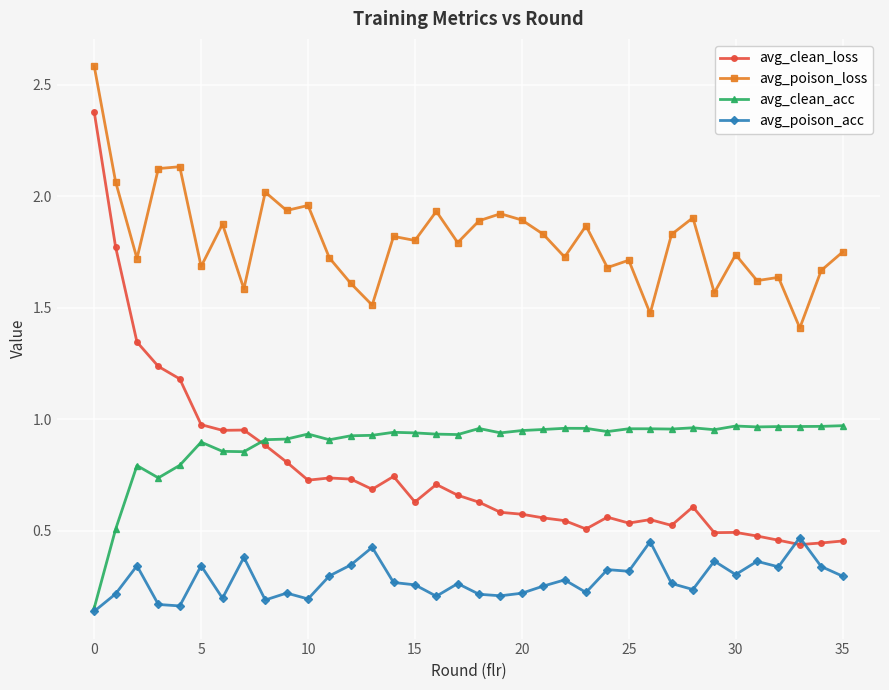

Does the chart have visible grid lines?

Yes